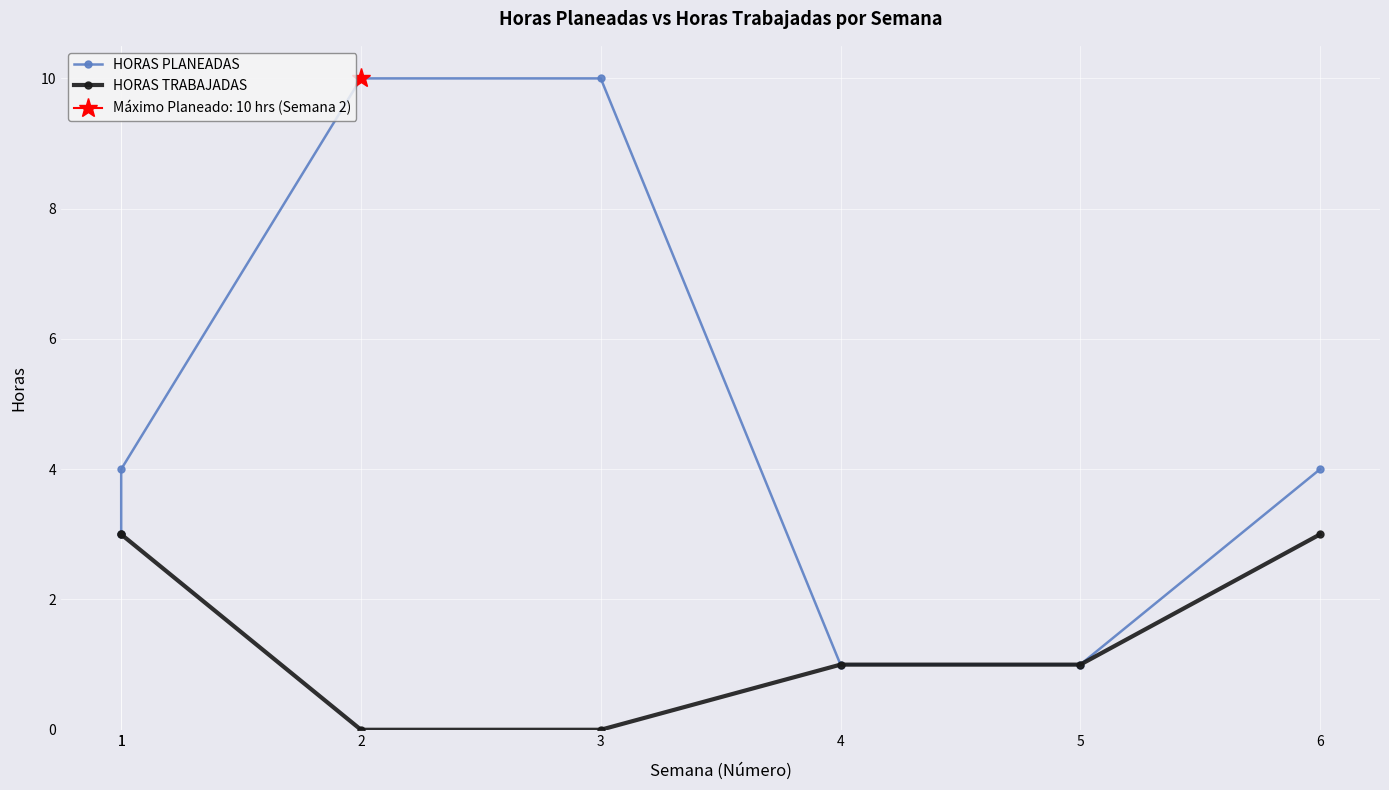

Which series has the largest total across all categories?

HORAS PLANEADAS